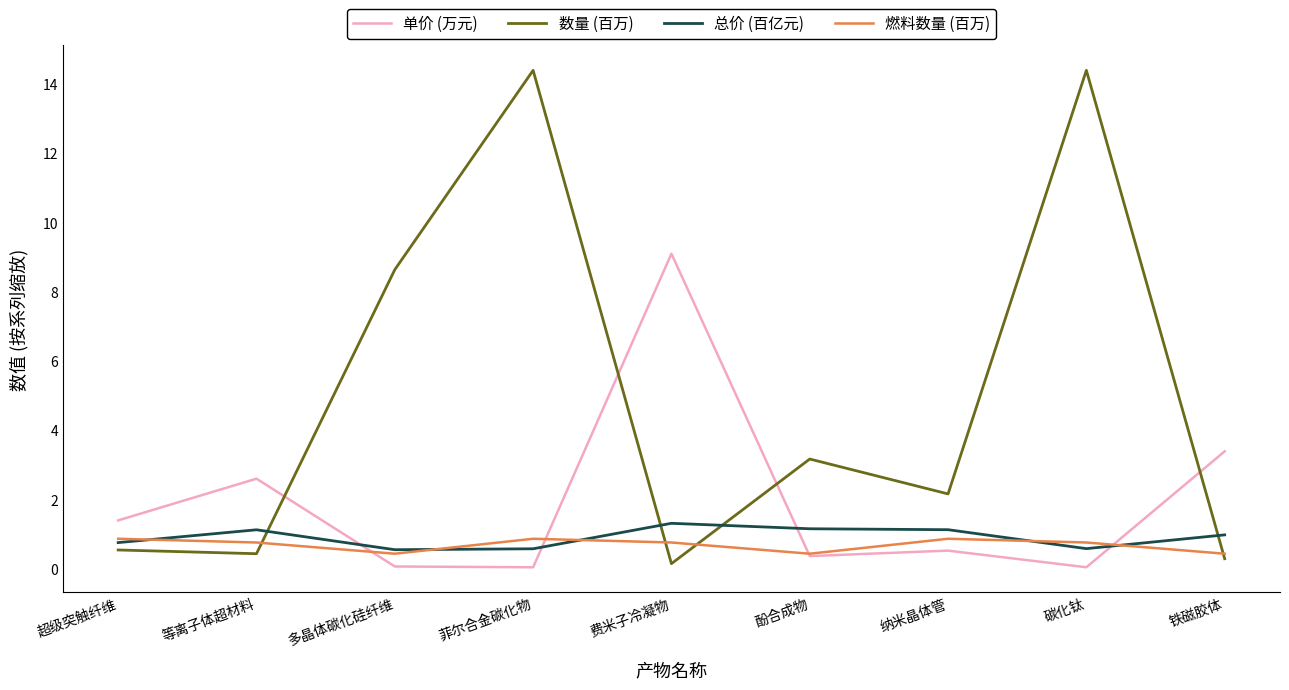

The value of 数量 (百万) at 酚合成物 is 3.2. True or false?

True